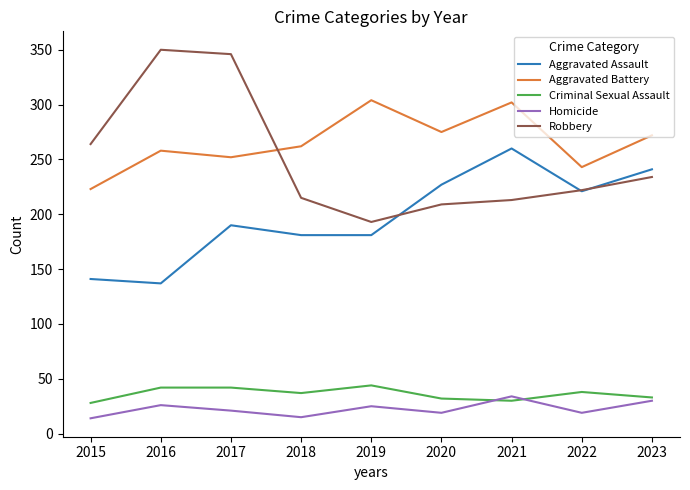

True or false: Aggravated Assault and Homicide cross at least once.

False